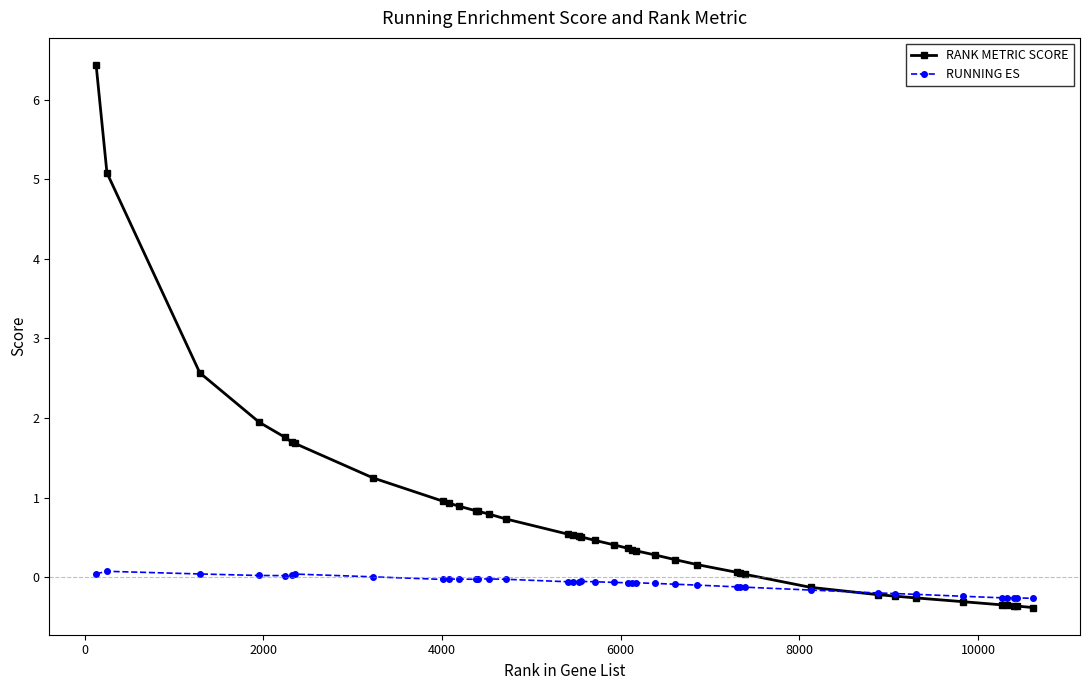

Which series has the largest total across all categories?

RANK METRIC SCORE